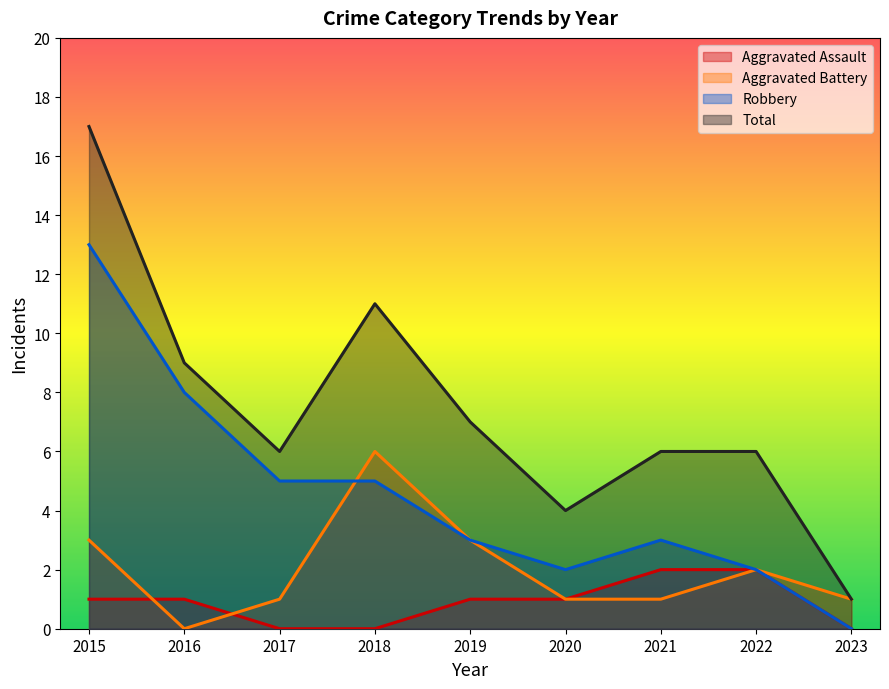

Reading right to left, list all the values displayed in this chart.

Aggravated Assault: 0	2	2	1	1	0	0	1	1
Aggravated Battery: 1	2	1	1	3	6	1	0	3
Robbery: 0	2	3	2	3	5	5	8	13
Total: 1	6	6	4	7	11	6	9	17